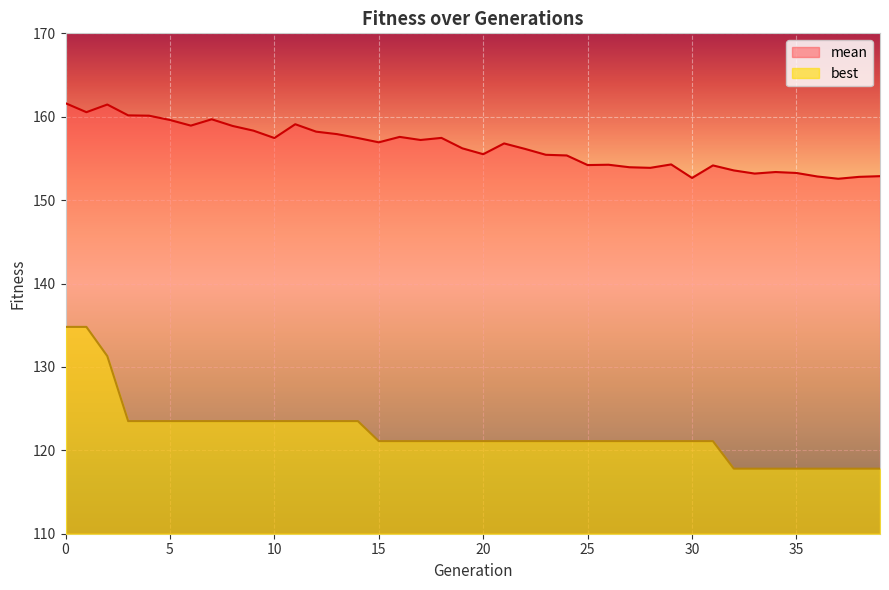

Count the number of data series in this chart.

2